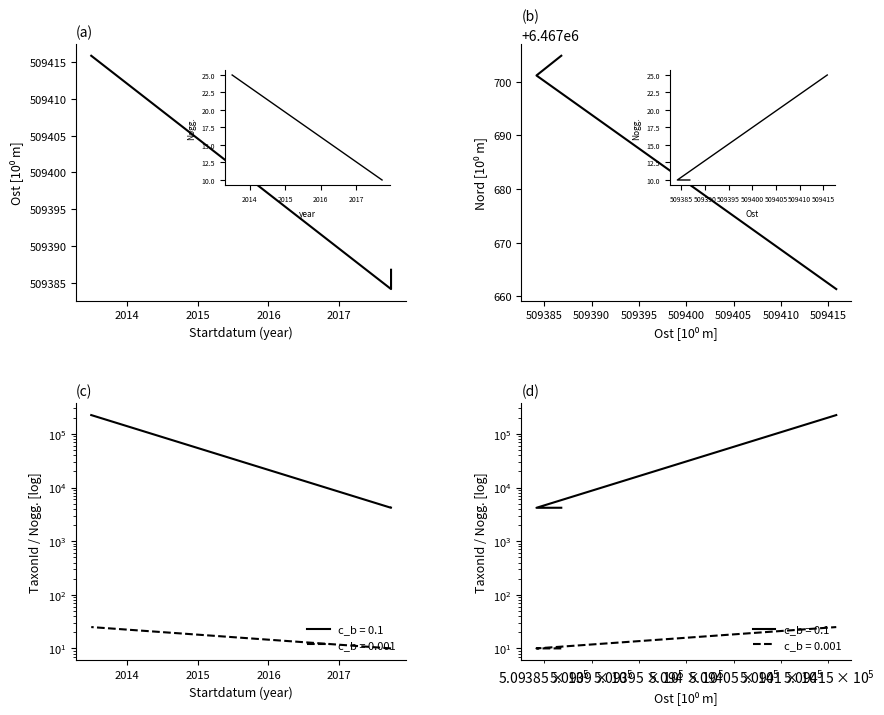

How many values in the Nord series exceed 6467701?

2